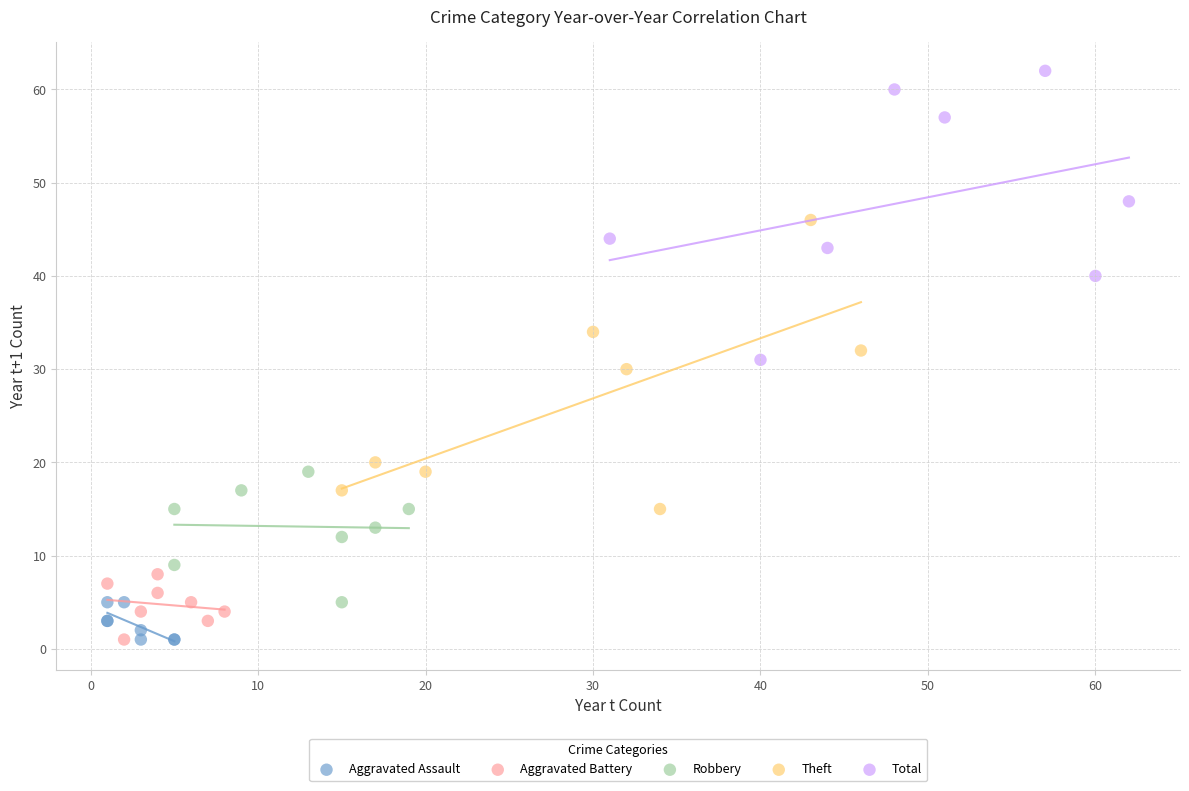

Which series reaches the maximum Y coordinate?

Total